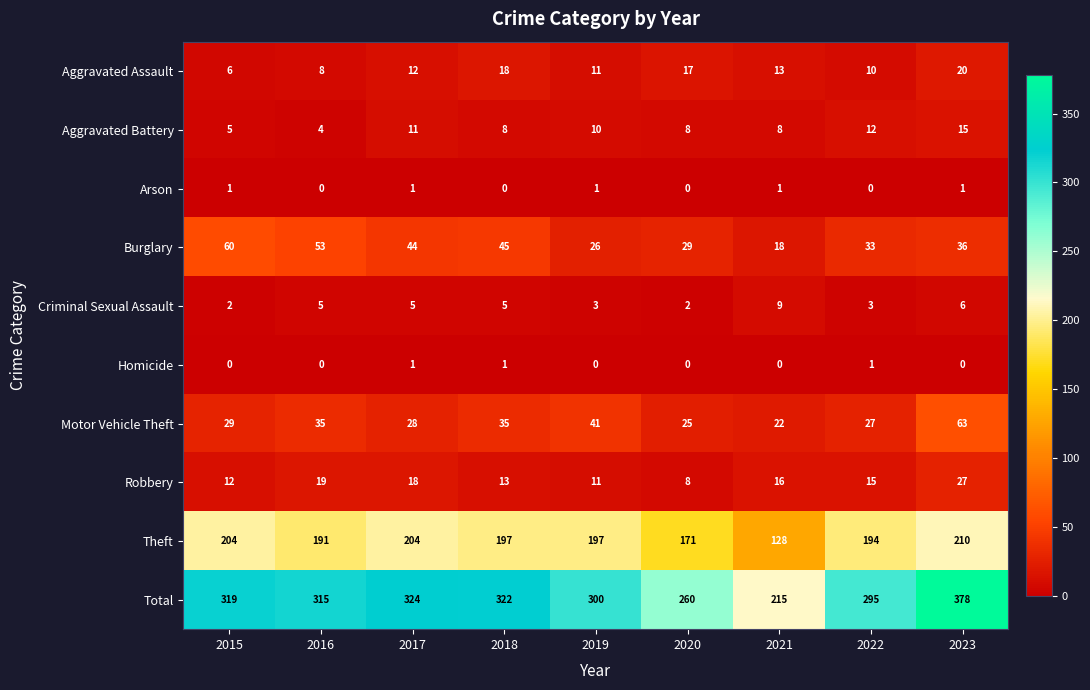

At which category does the chart reach its peak across all series?

2023